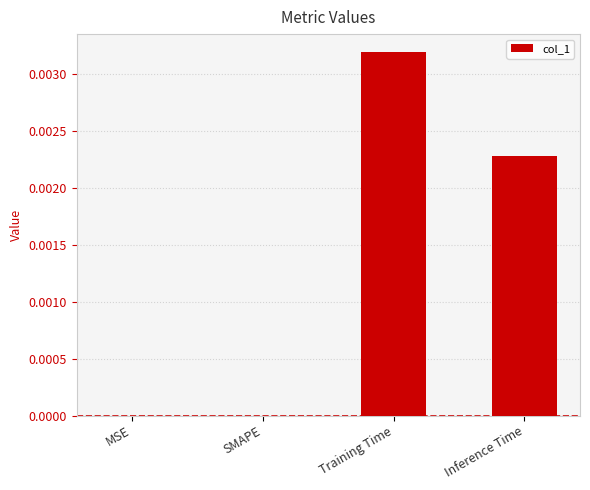

Which has a higher value, Inference Time or MSE?

Inference Time